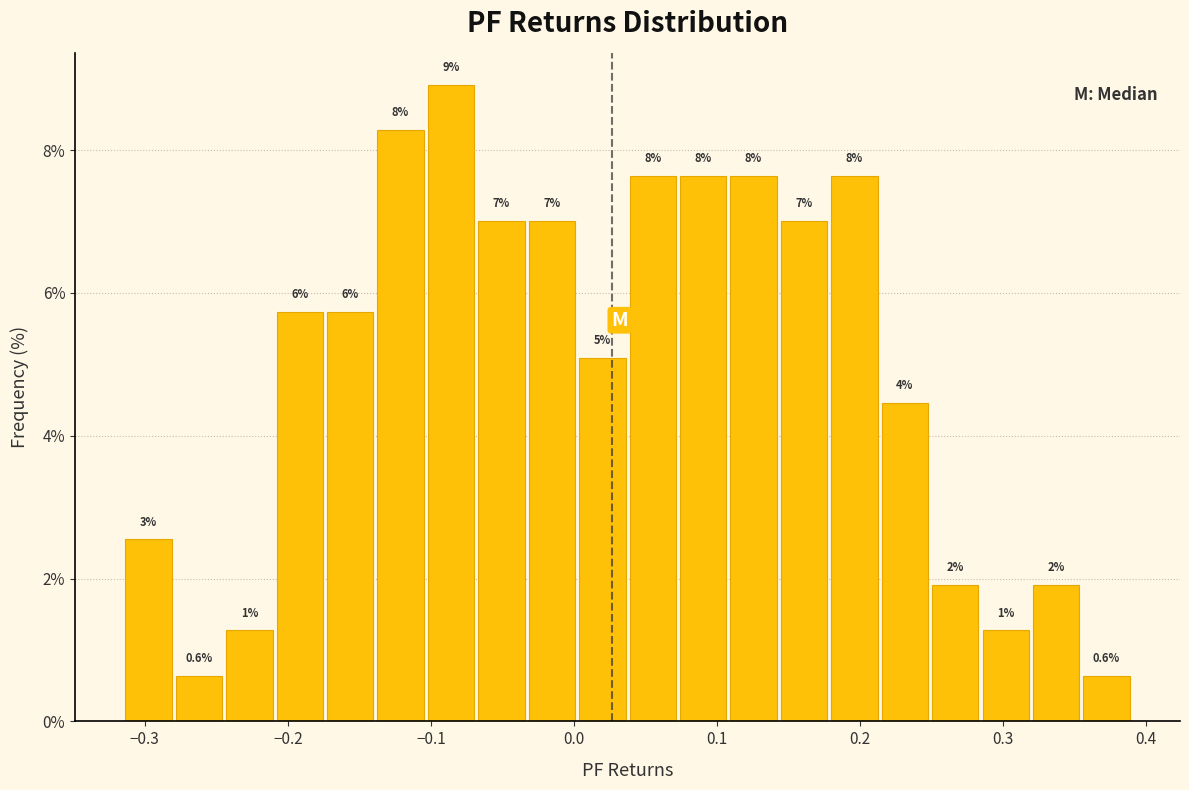

Read against the x-axis, roughly where is the centre of the tallest bar?

-0.09